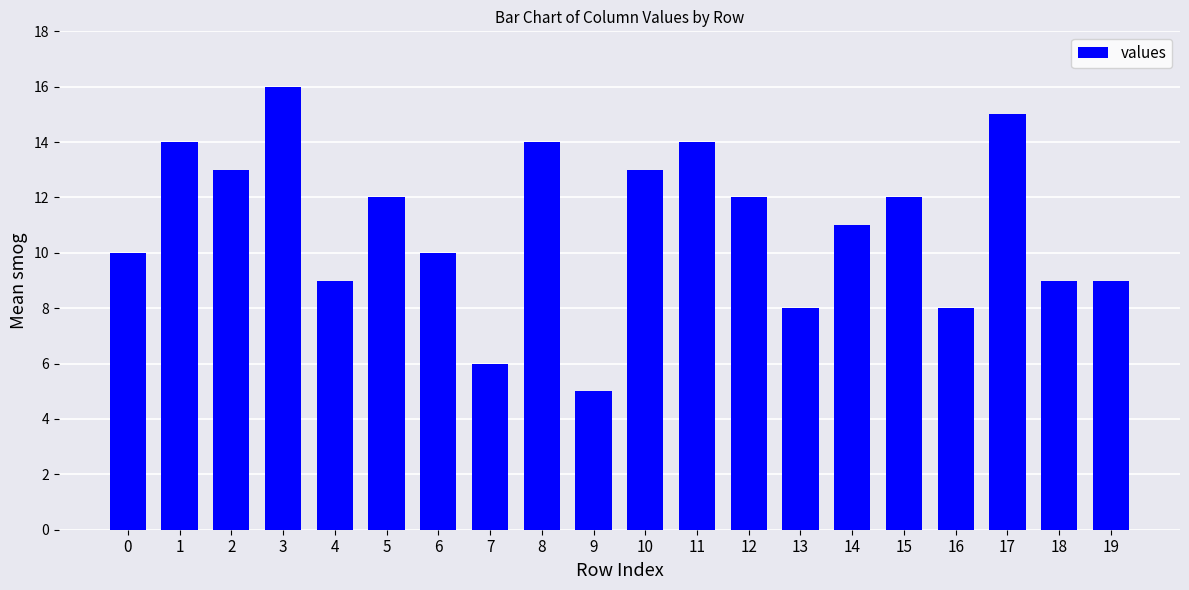

What is the maximum value shown in the chart?

16